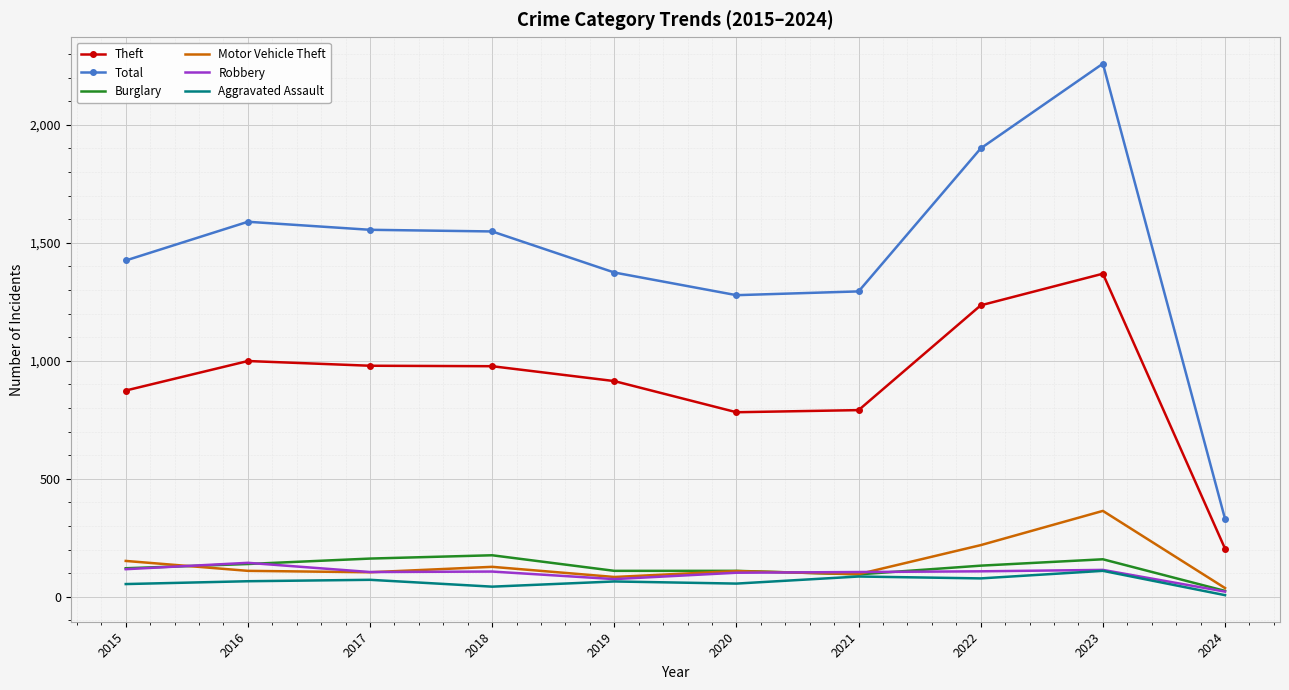

The Motor Vehicle Theft series shows 96 at 2021. True or false?

True